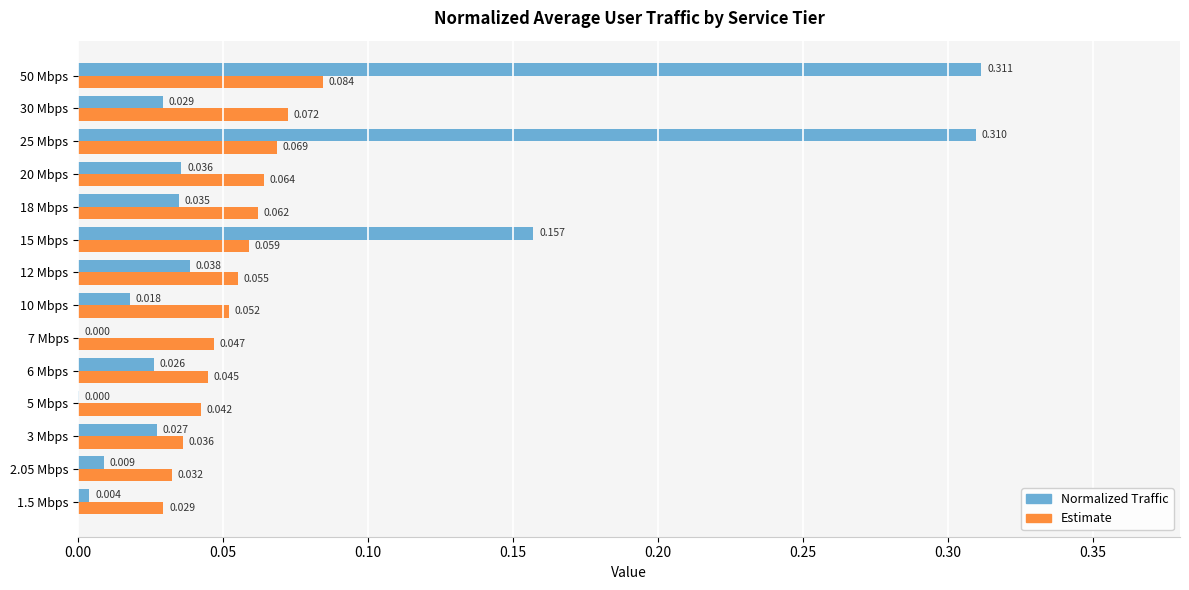

Which series changed the most between 2.05 Mbps and 25 Mbps?

Normalized Traffic